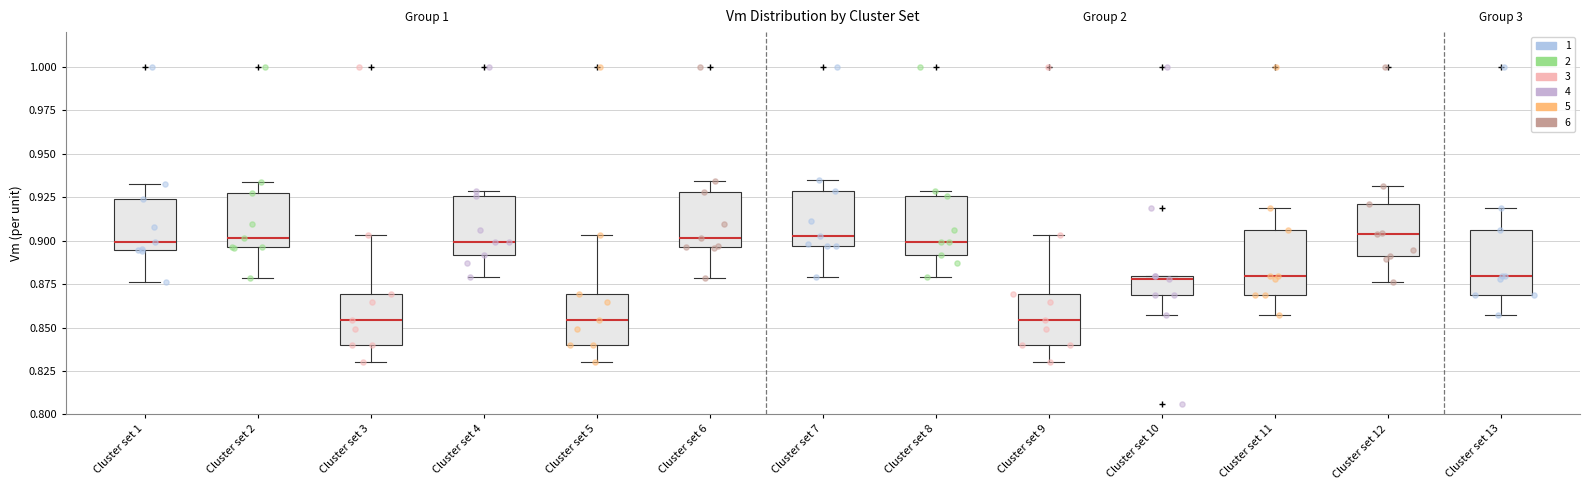

Reading left to right, transcribe this box plot: for each box, give where its median line is, the range the box spans, and where its two whiskers end, as read against the y-axis. The values are not printed on the chart, so give them approximately, as read against the axis.

Cluster set 1: median 0.900, box 0.895 to 0.925, whiskers 0.875 to 0.935
Cluster set 2: median 0.900, box 0.895 to 0.930, whiskers 0.880 to 0.935
Cluster set 3: median 0.855, box 0.840 to 0.870, whiskers 0.830 to 0.905
Cluster set 4: median 0.900, box 0.890 to 0.925, whiskers 0.880 to 0.930
Cluster set 5: median 0.855, box 0.840 to 0.870, whiskers 0.830 to 0.905
Cluster set 6: median 0.900, box 0.895 to 0.930, whiskers 0.880 to 0.935
Cluster set 7: median 0.905, box 0.895 to 0.930, whiskers 0.880 to 0.935
Cluster set 8: median 0.900, box 0.890 to 0.925, whiskers 0.880 to 0.930
Cluster set 9: median 0.855, box 0.840 to 0.870, whiskers 0.830 to 0.905
Cluster set 10: median 0.880 (just below the box's upper edge), box 0.870 to 0.880, whiskers 0.860 to 0.880
Cluster set 11: median 0.880, box 0.870 to 0.905, whiskers 0.860 to 0.920
Cluster set 12: median 0.905, box 0.890 to 0.920, whiskers 0.875 to 0.930
Cluster set 13: median 0.880, box 0.870 to 0.905, whiskers 0.860 to 0.920